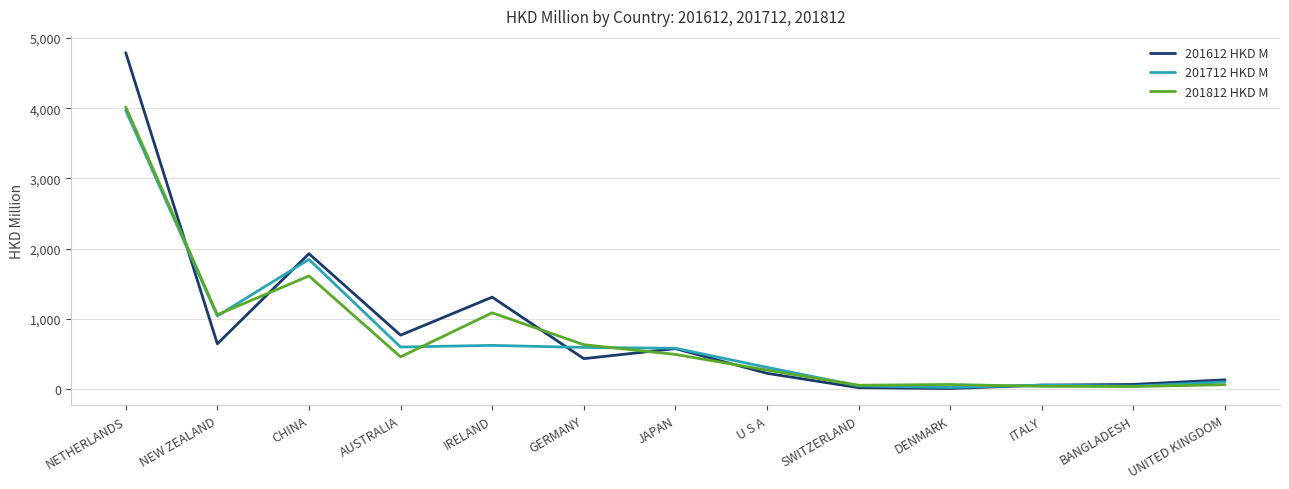

Which label corresponds to the largest value in the chart?

NETHERLANDS